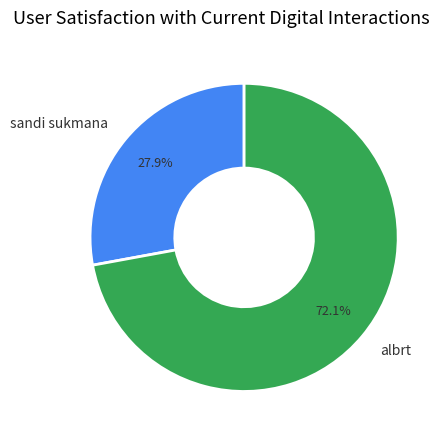

What is the largest slice in the pie chart?

albrt